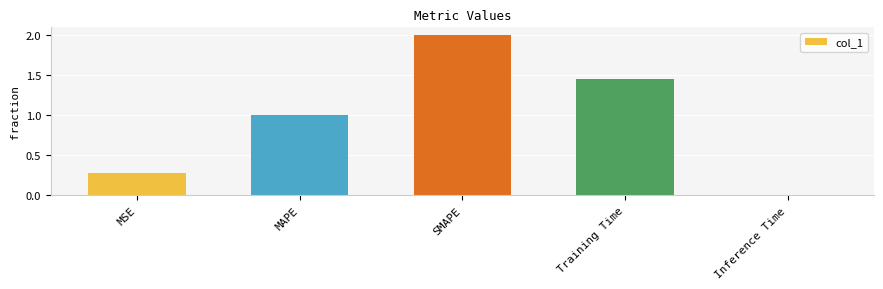

What is the difference between the maximum and minimum values?

2.0